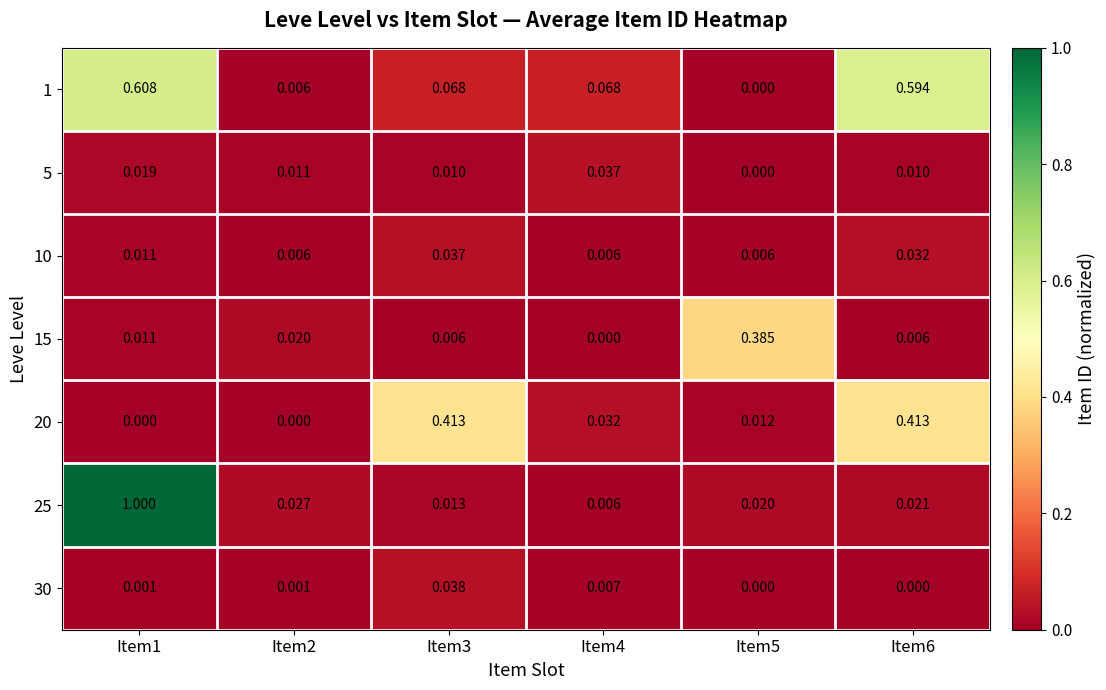

How many data points in 30 are above 0?

4